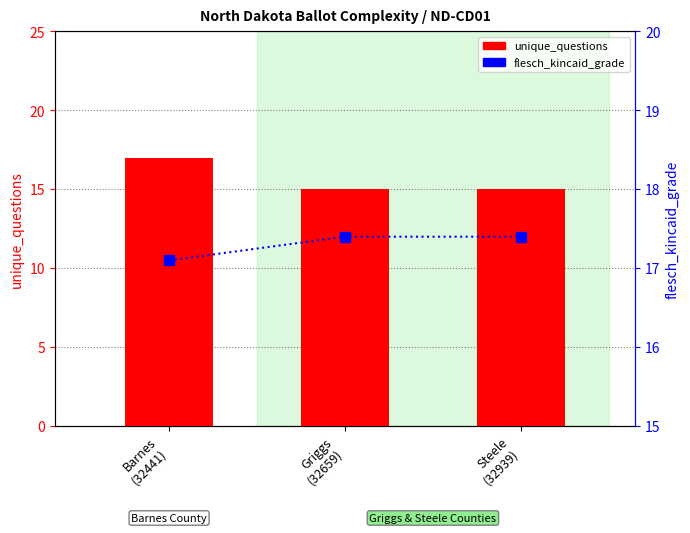

What is the total value across all series at Barnes
(32441)?

34.1